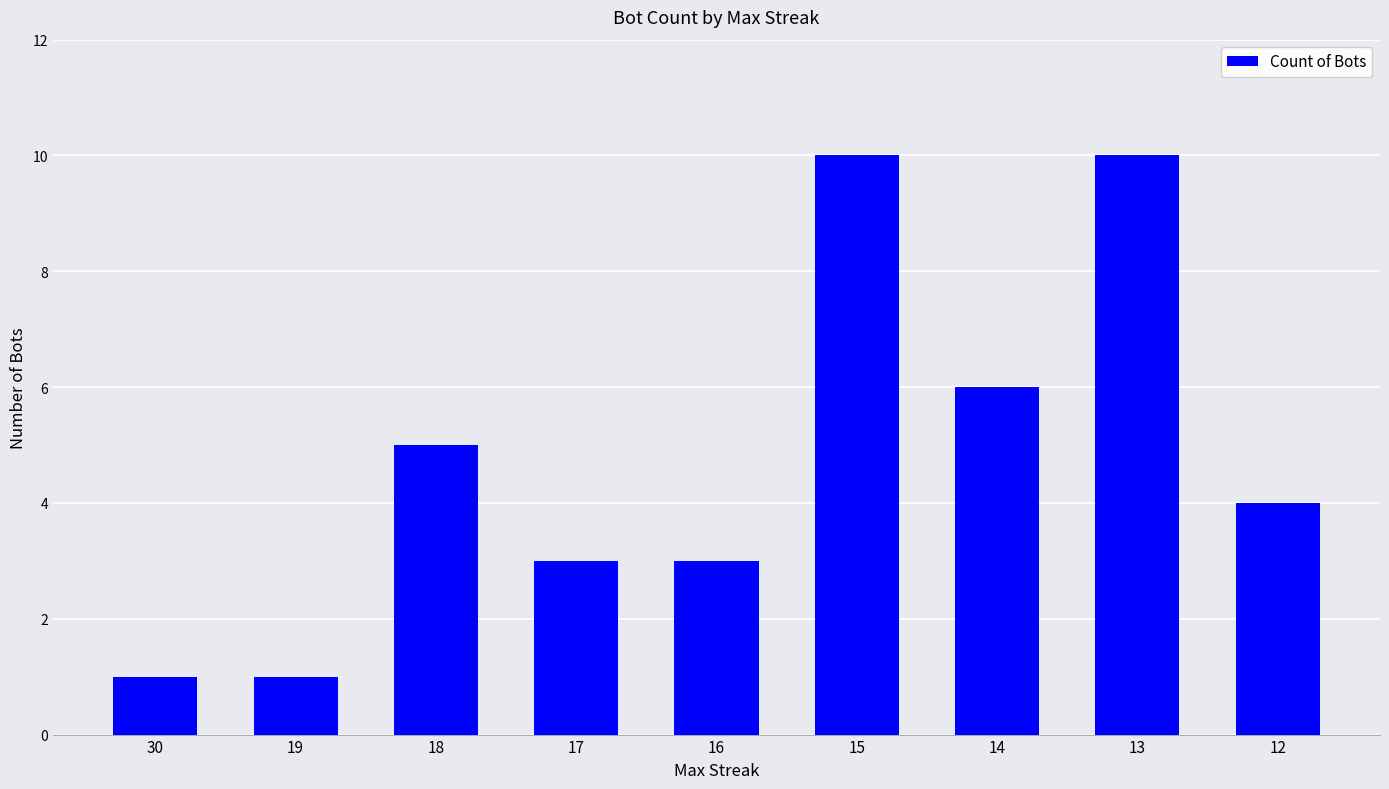

Reading left to right, list all the values displayed in this chart.

1	1	5	3	3	10	6	10	4